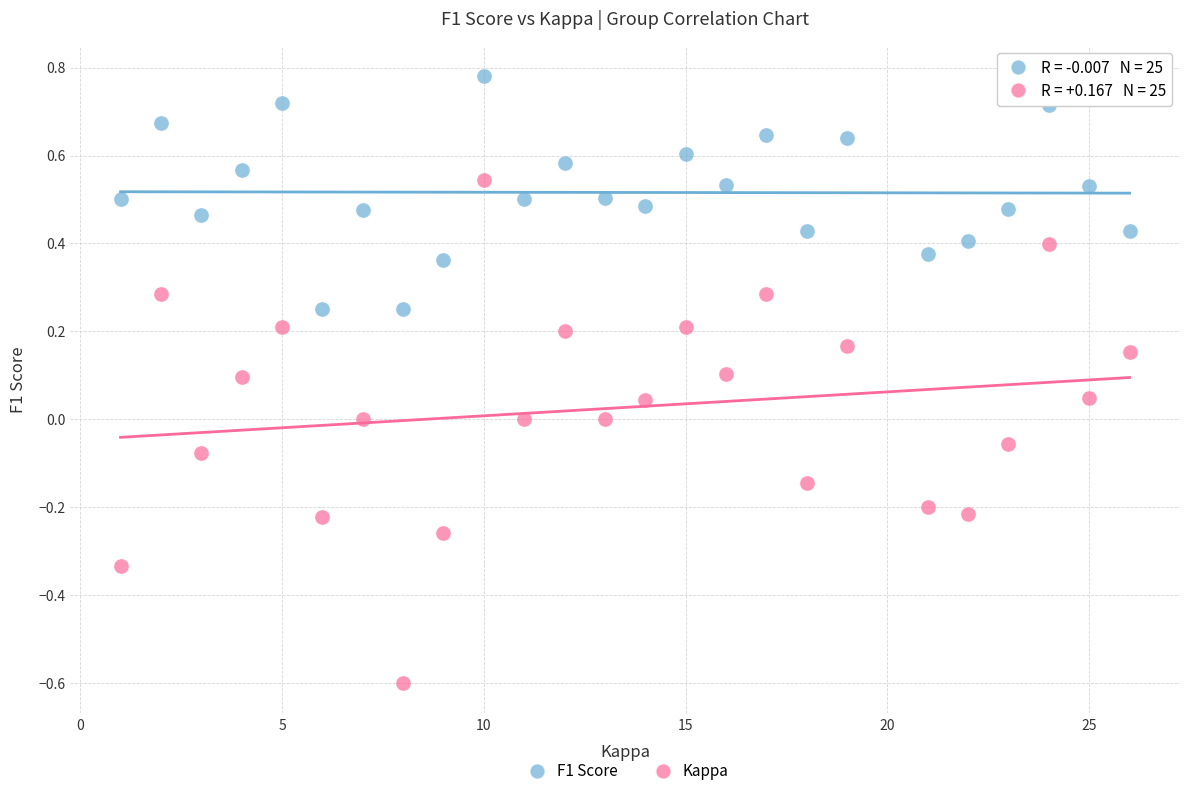

Across all data points, what is the range of X values (max minus min)?

25.0